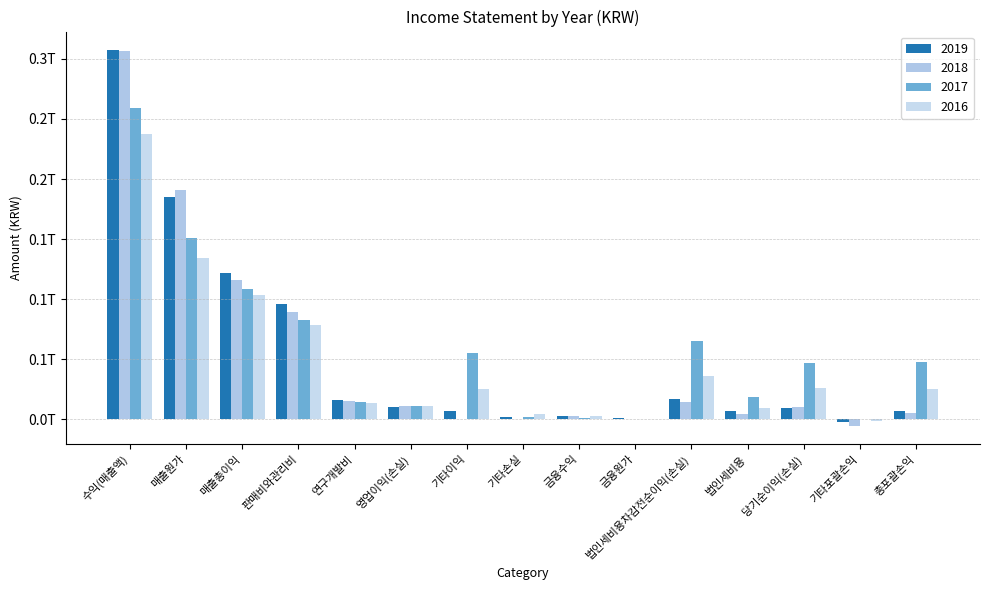

What value does the 2016 series have at 법인세비용차감전순이익(손실), to the nearest 10?

35655076190